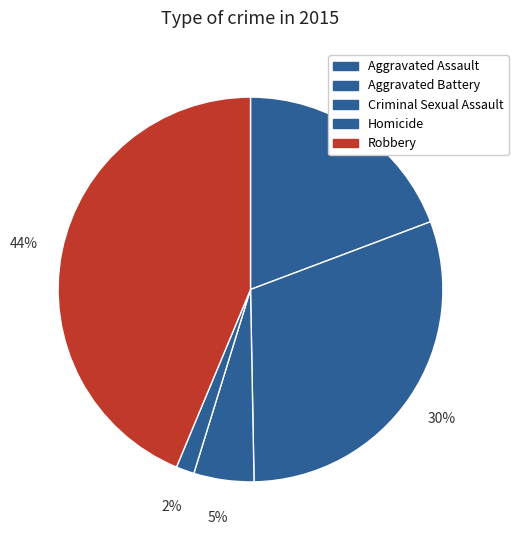

Count the number of slices in the pie.

5